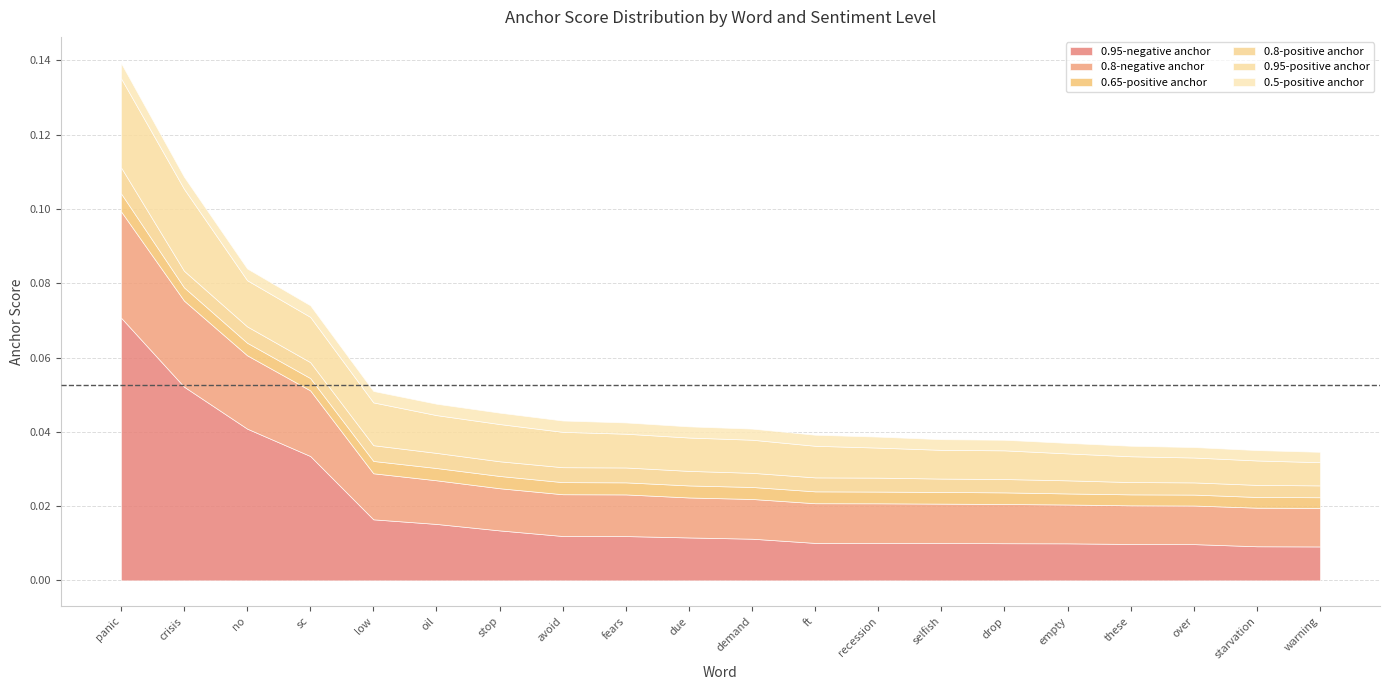

In 0.8-positive anchor, how many points are higher than both neighbors (excluding endpoints)?

1